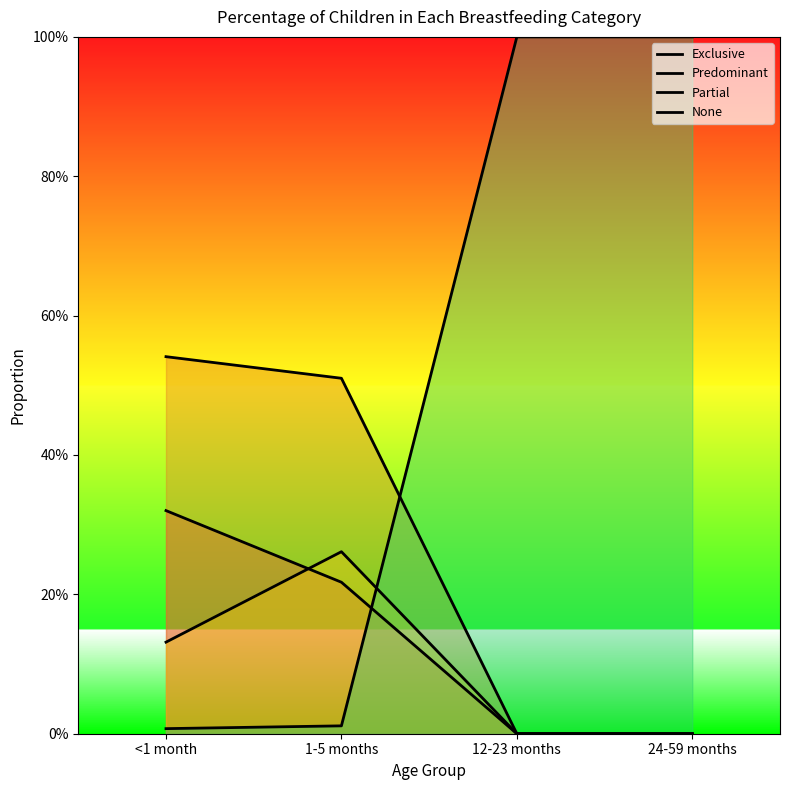

Which has a higher value, <1 month or 1-5 months?

<1 month